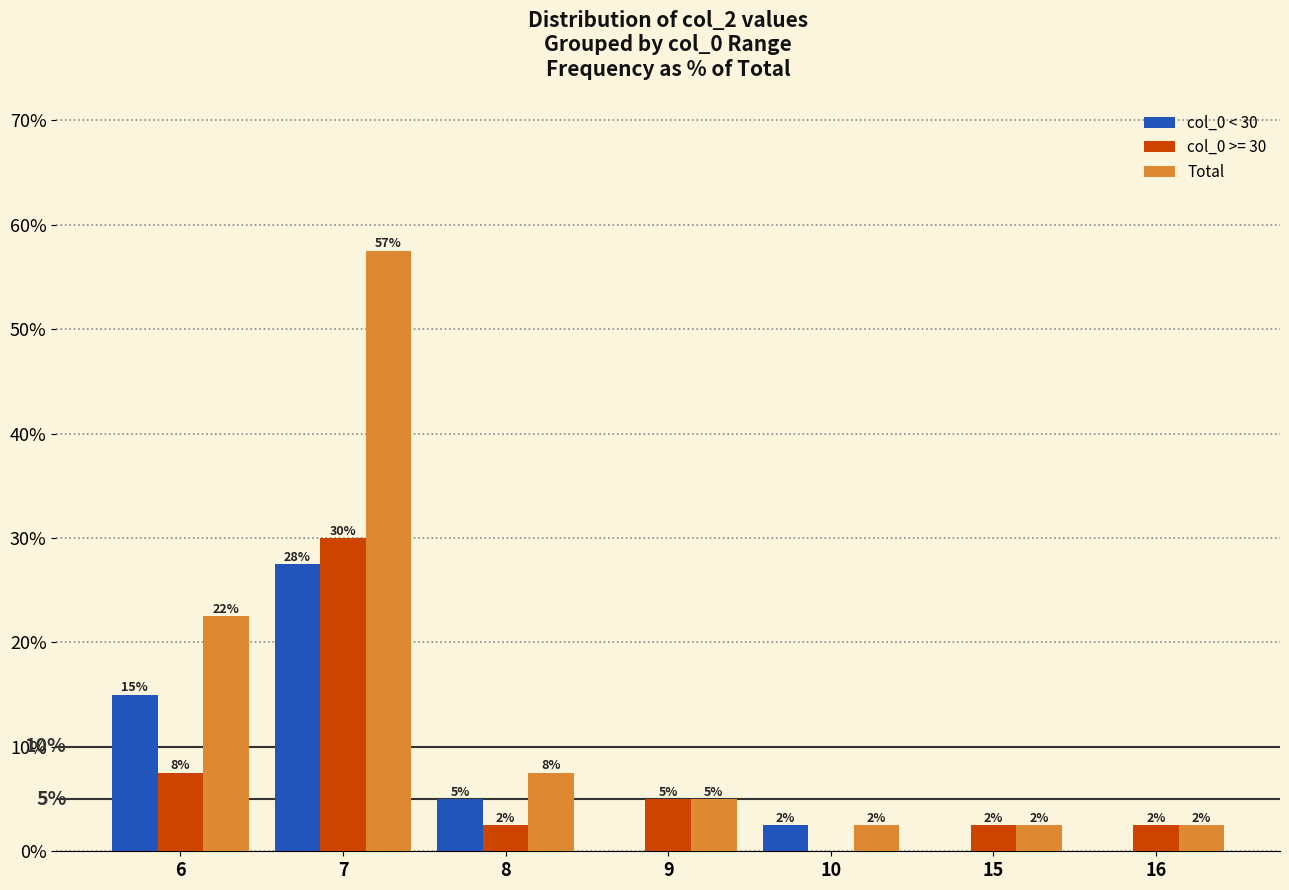

Which has a higher value, 10 or 6?

6